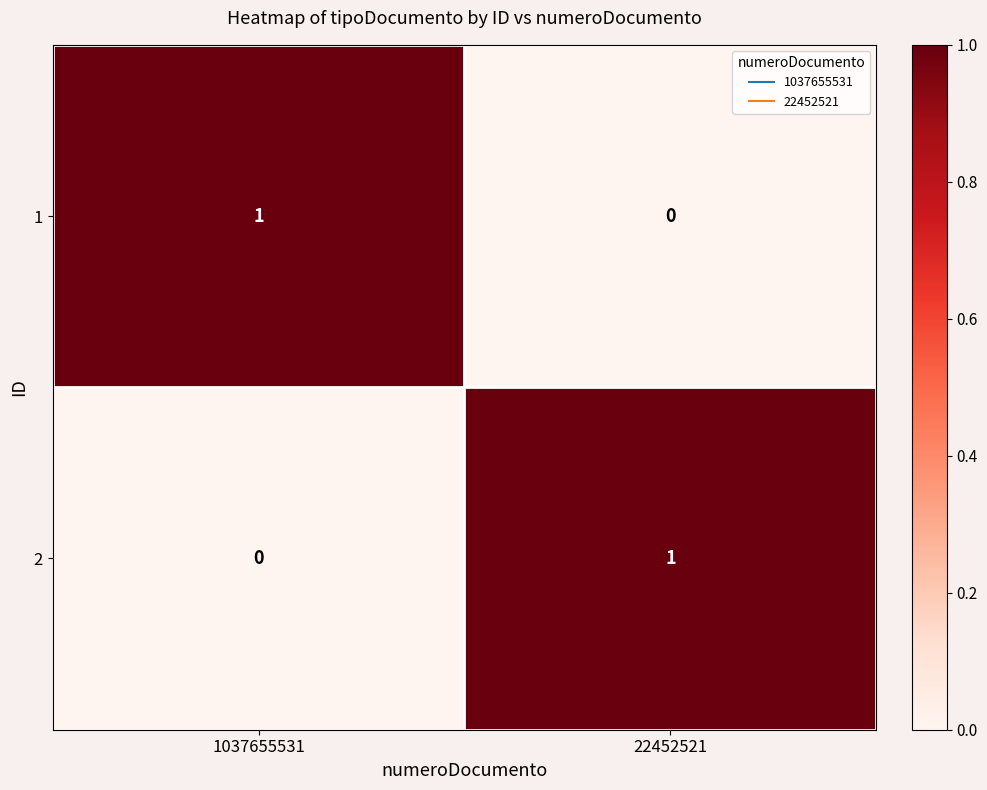

At which label does 2 reach its minimum?

1037655531